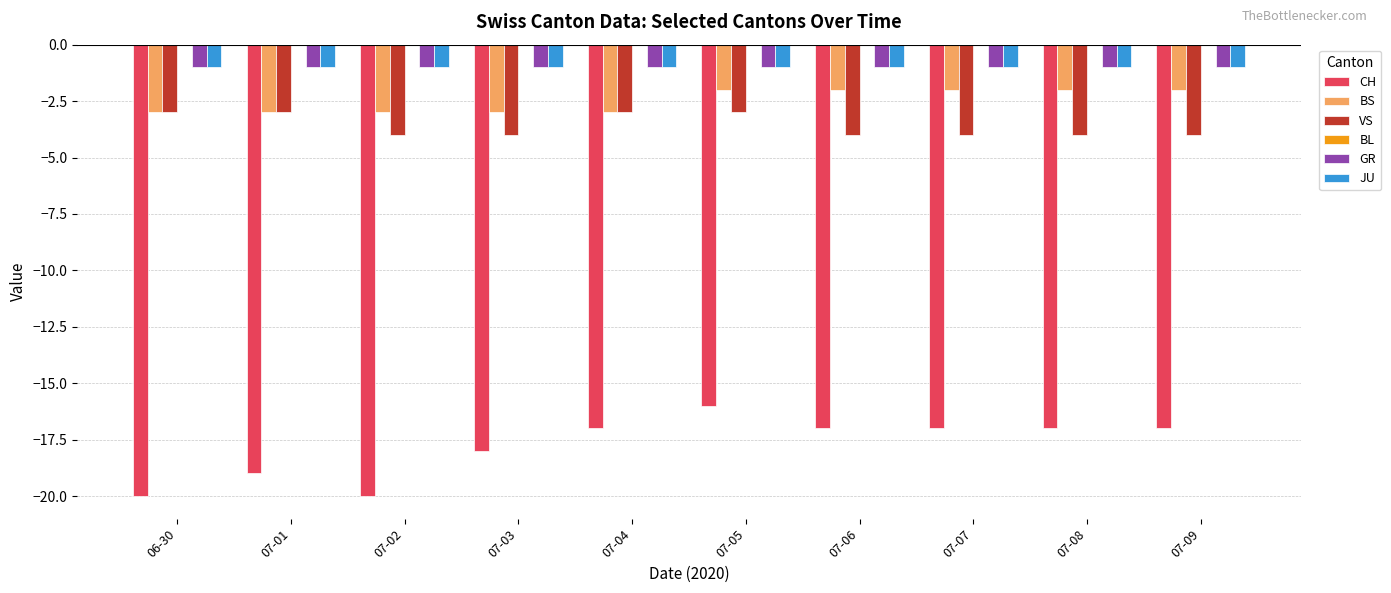

What is the value of the BS bar at the 5th from the left?

-3